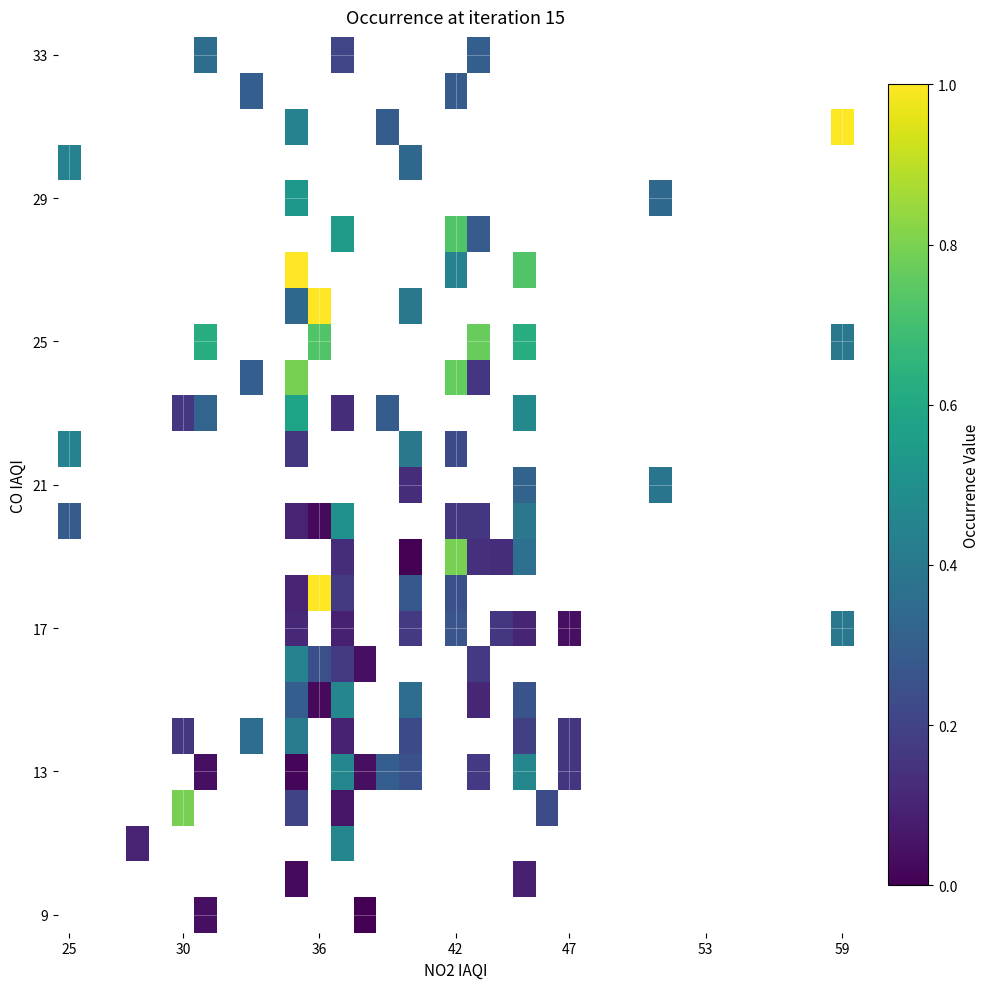

How many categories are shown in the chart?

35